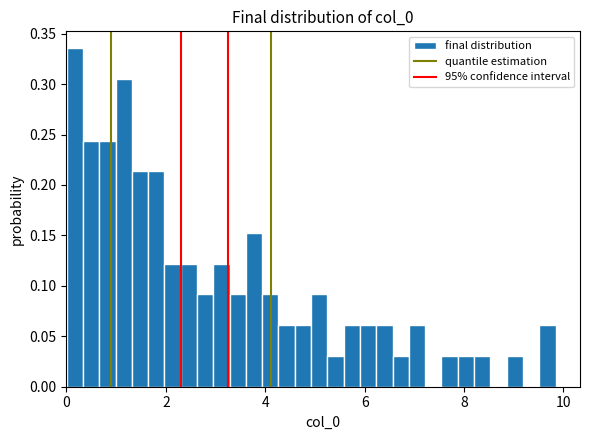

Around what value on the x-axis is the tallest bar? Give the approximate position of its centre, as read against the axis.

0.2